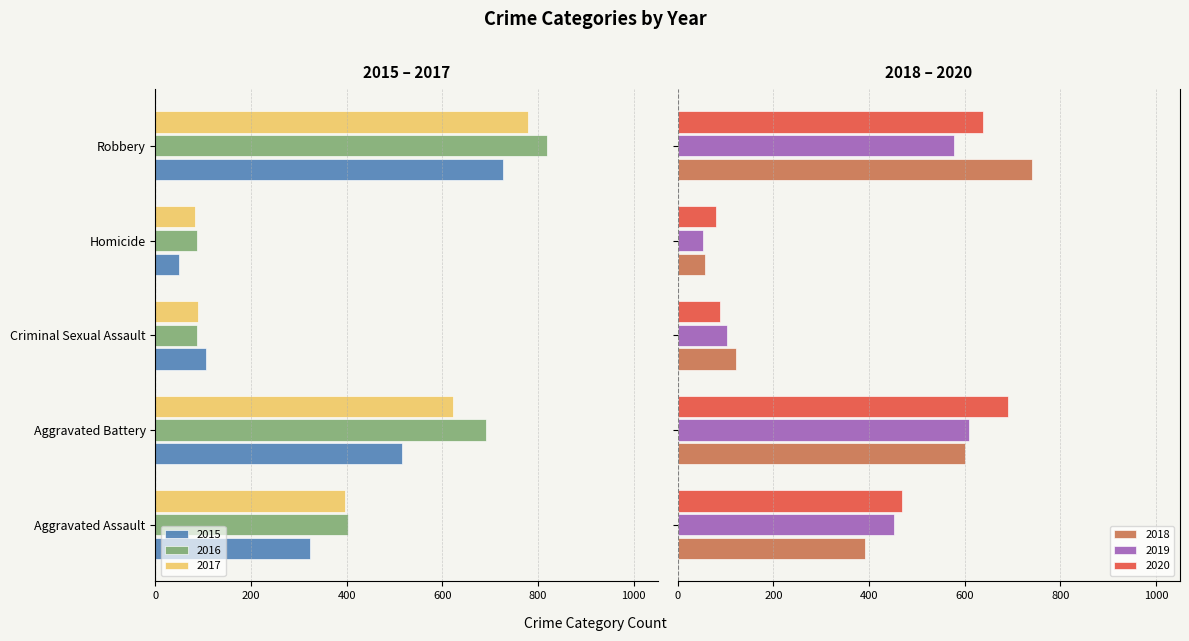

What is the value of the 2020 bar at the 3rd from the left?

88